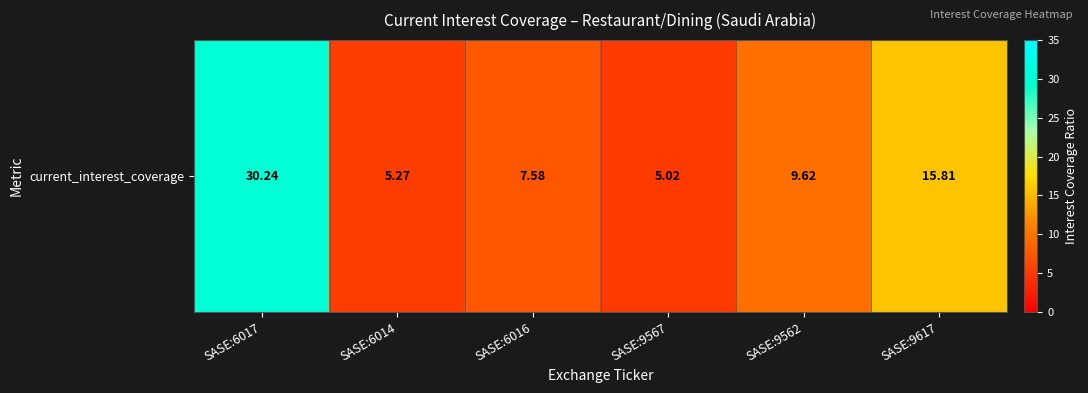

What is the difference between the maximum and minimum values?

25.2